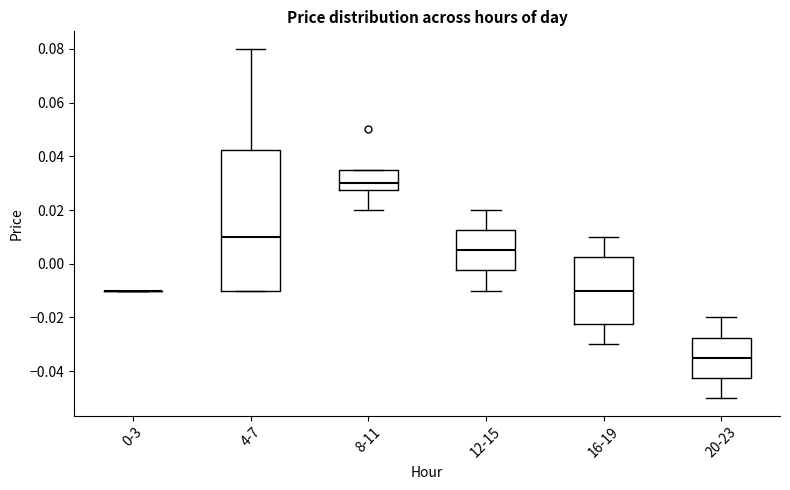

Reading left to right, transcribe this box plot: for each box, give where its median line is, the range the box spans, and where its two whiskers end, as read against the y-axis. The values are not printed on the chart, so give them approximately, as read against the axis.

0-3: box collapsed to a line at -0.010, whiskers -0.010 to -0.010
4-7: median 0.010, box -0.010 to 0.042, whiskers -0.010 to 0.080
8-11: median 0.030, box 0.028 to 0.036, whiskers 0.020 to 0.036
12-15: median 0.006, box -0.002 to 0.012, whiskers -0.010 to 0.020
16-19: median -0.010, box -0.022 to 0.002, whiskers -0.030 to 0.010
20-23: median -0.034, box -0.042 to -0.028, whiskers -0.050 to -0.020